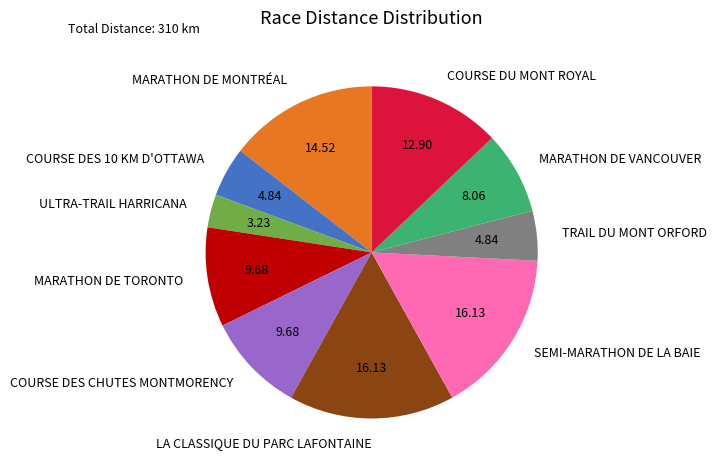

Do LA CLASSIQUE DU PARC LAFONTAINE and MARATHON DE MONTRÉAL together represent more than half of the pie?

No